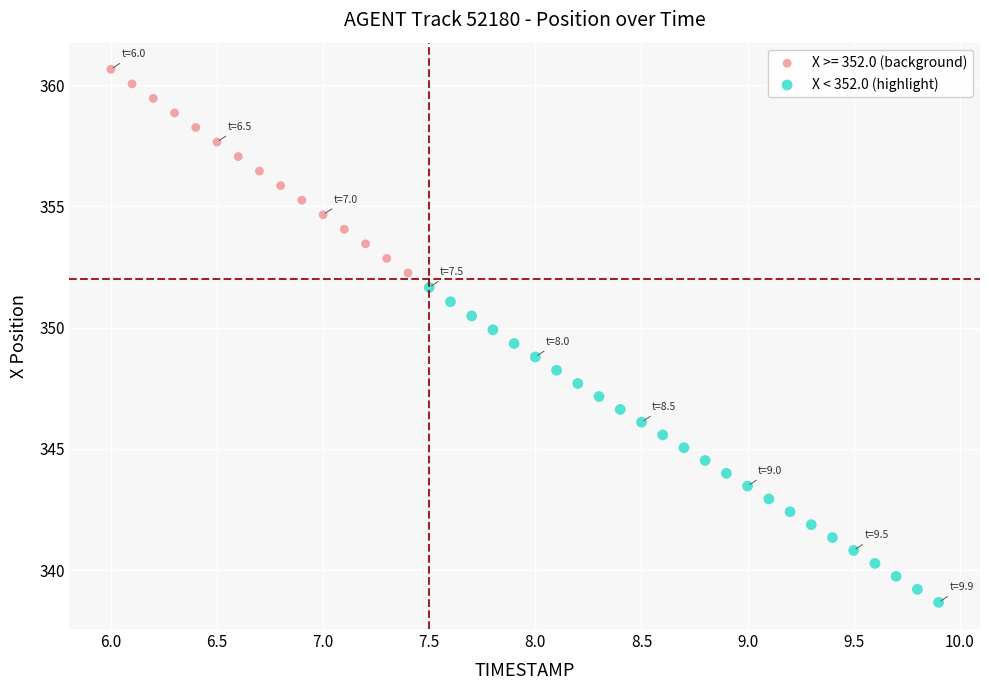

Which series contains the lowest Y value?

X < 352.0 (highlight)